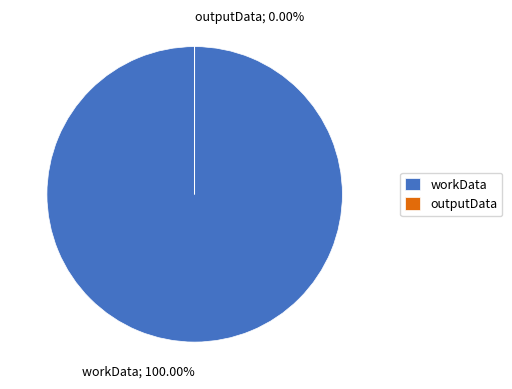

Count the number of slices in the pie.

2